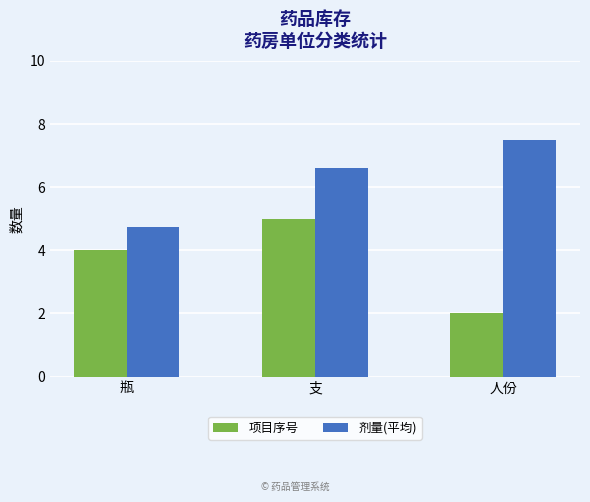

The value of 剂量(平均) at 瓶 is 8.4. True or false?

False